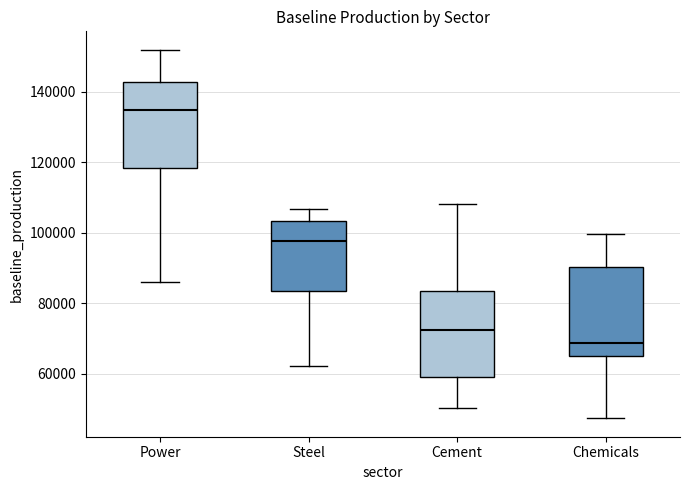

Which box's median line is the highest?

Power